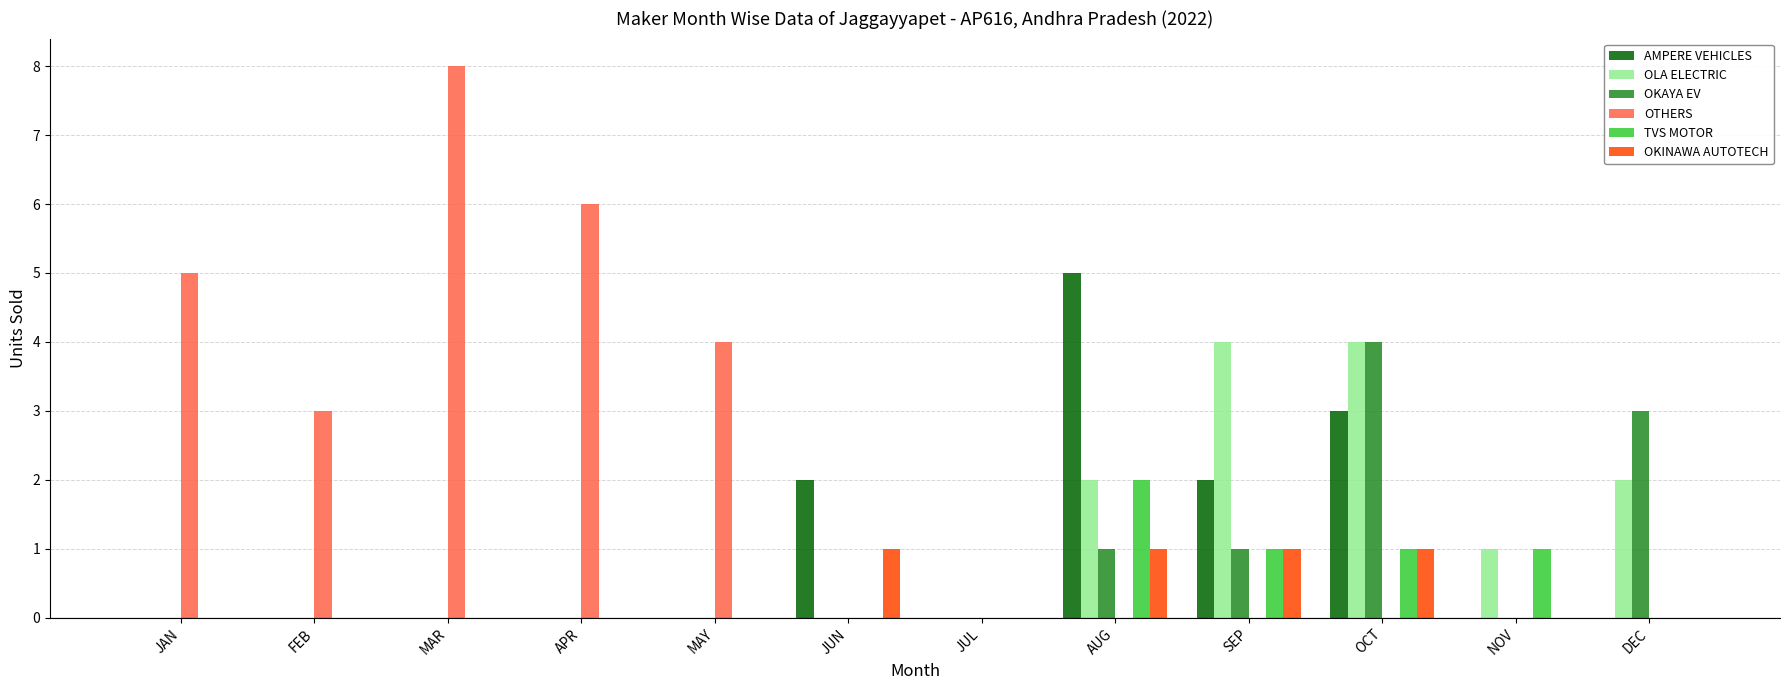

Which series changed the most between APR and OCT?

OTHERS